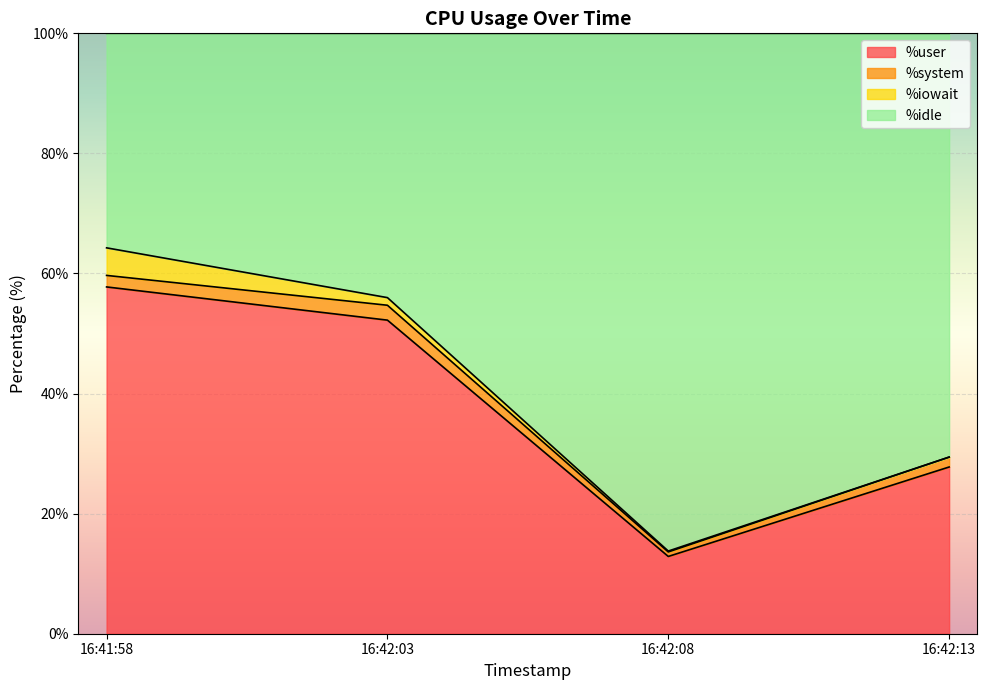

What is the lowest value of the %user series?

12.9